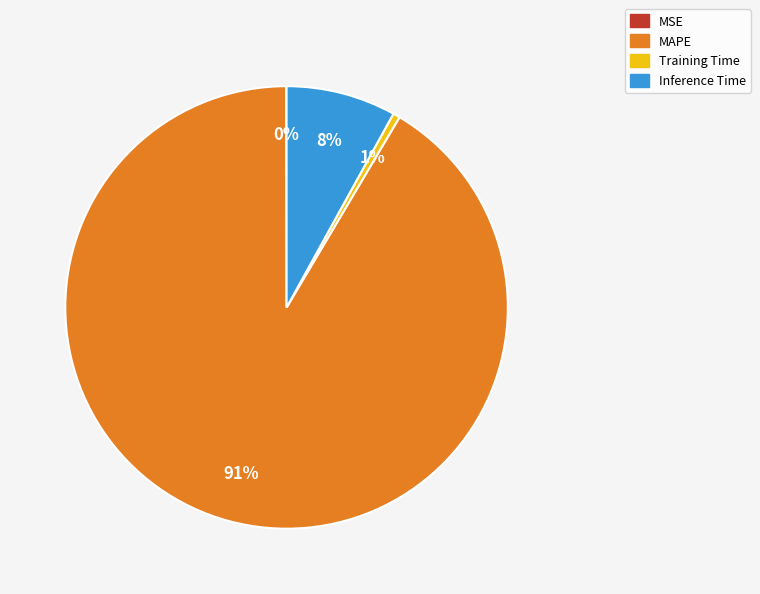

Which has a higher value, Training Time or MAPE?

MAPE